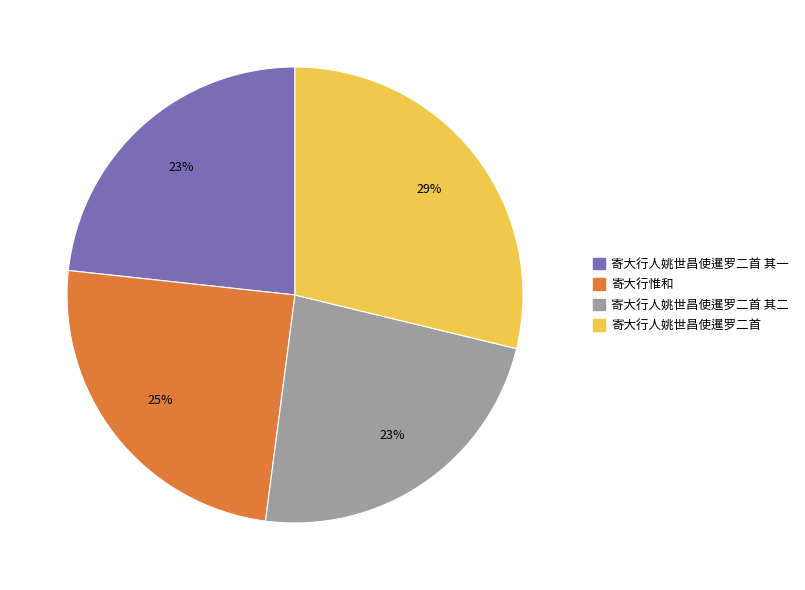

To the nearest percent, what is the average slice percentage?

25%